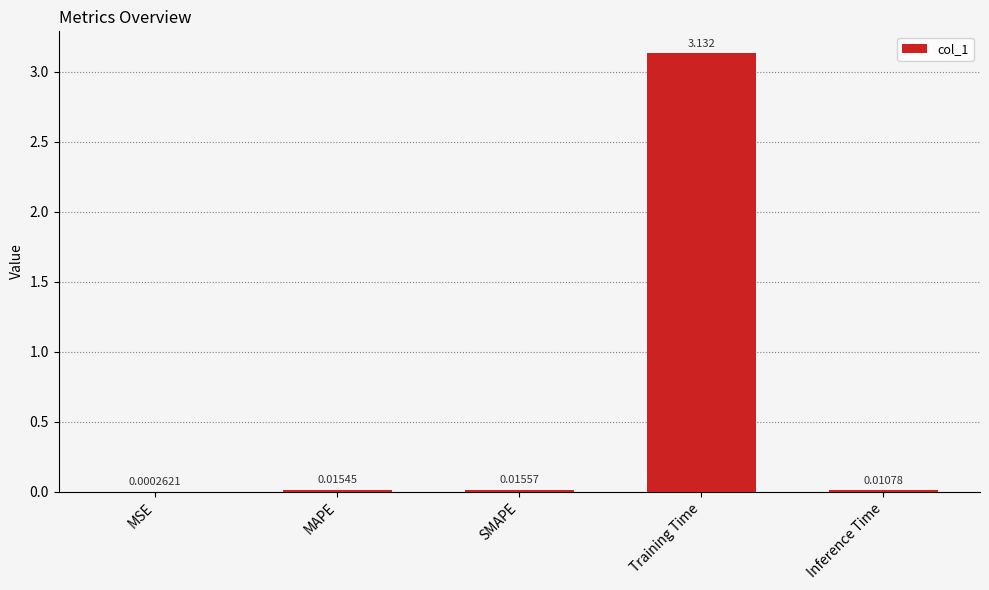

Which has a higher value, MAPE or MSE?

MAPE